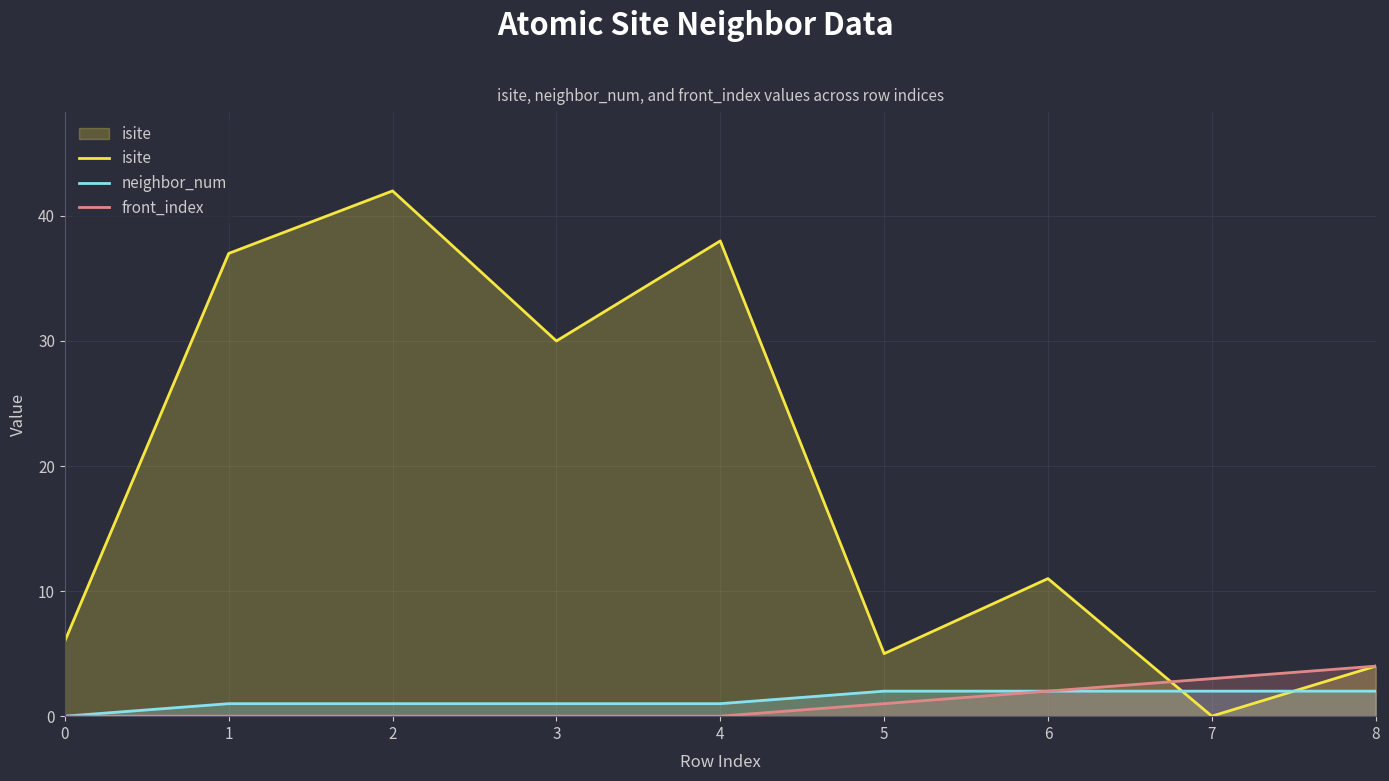

Reading left to right, list all the values displayed in this chart.

isite: 0=6	1=37	2=42	3=30	4=38	5=5	6=11	7=0	8=4
neighbor_num: 0=0	1=1	2=1	3=1	4=1	5=2	6=2	7=2	8=2
front_index: 0=0	1=0	2=0	3=0	4=0	5=1	6=2	7=3	8=4